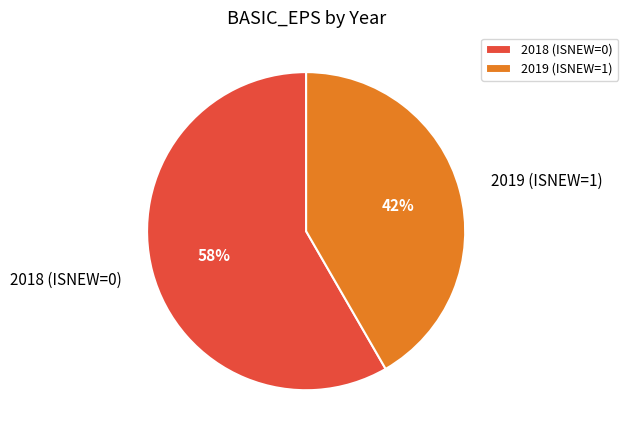

Is the sum of 2019 (ISNEW=1) and 2018 (ISNEW=0) greater than half?

Yes